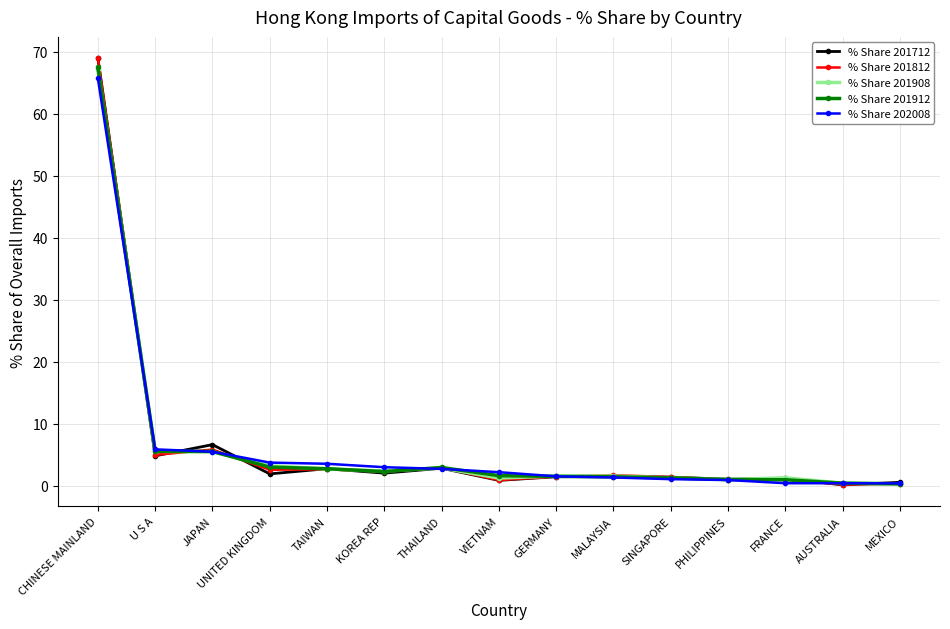

Is this an area chart (filled region under the line)?

No